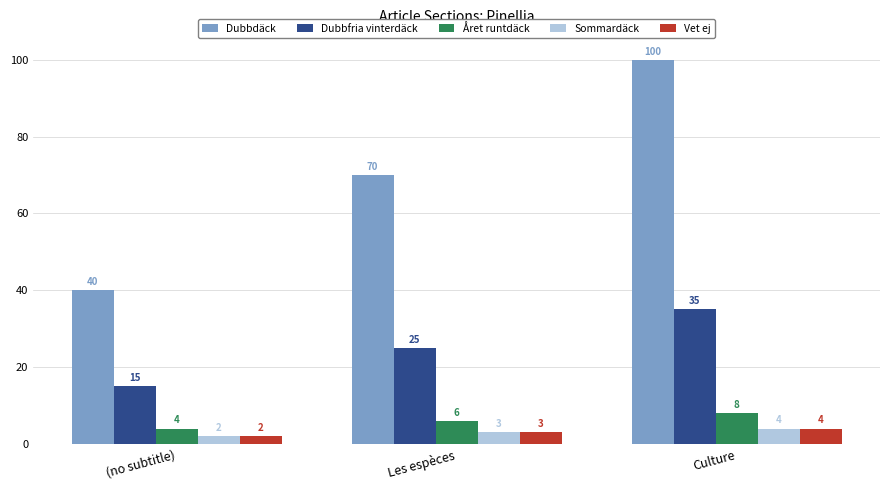

Count the Sommardäck values in the range 2 to 4.

3